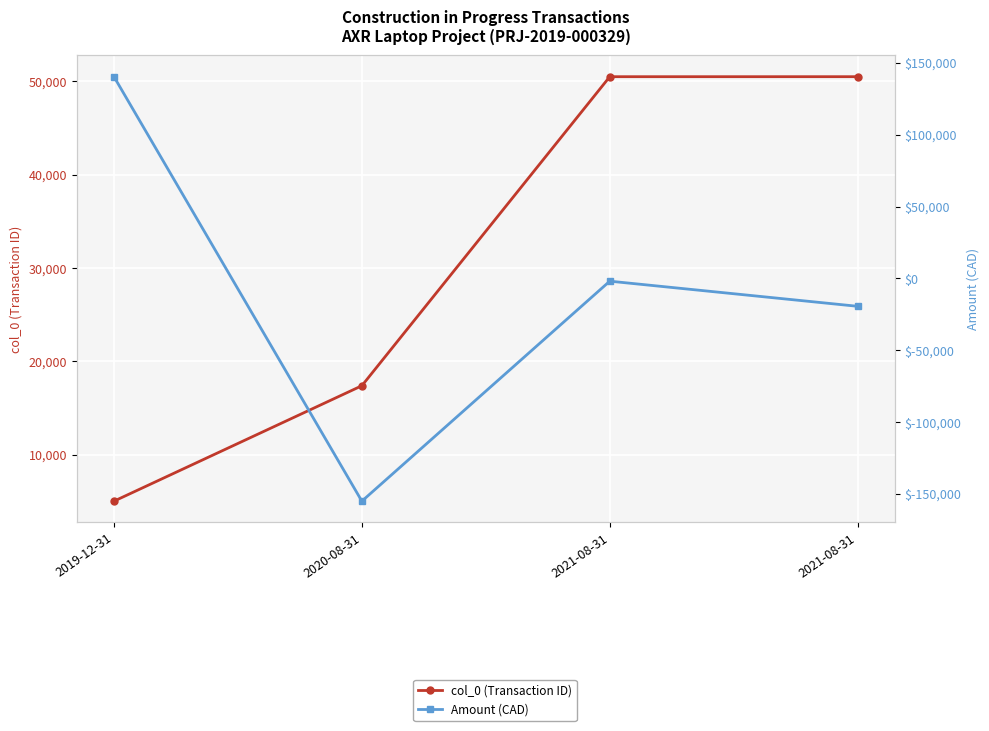

The value of col_0 (Transaction ID) at 2021-08-31 is 19150.2. True or false?

False